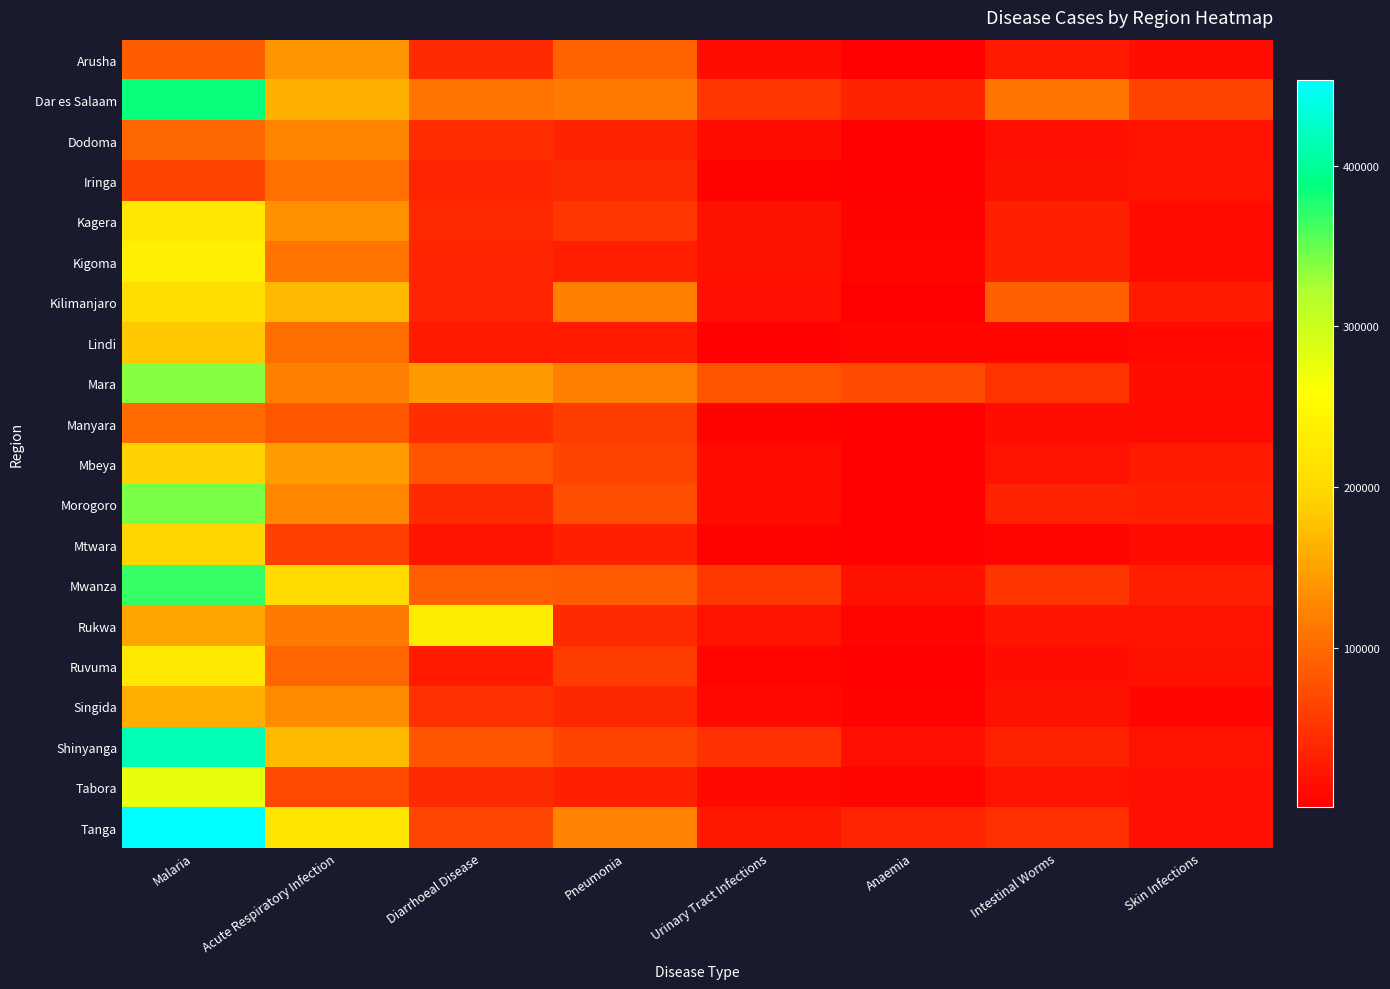

Which series has the largest range (max minus min)?

Tanga